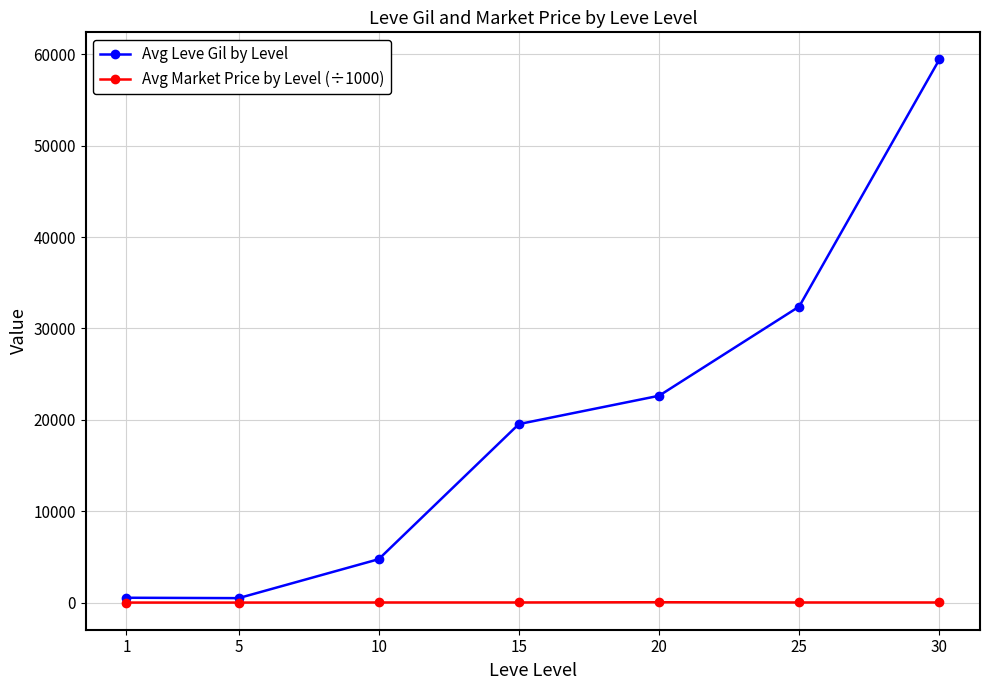

At which category is the sum across all series the highest?

30